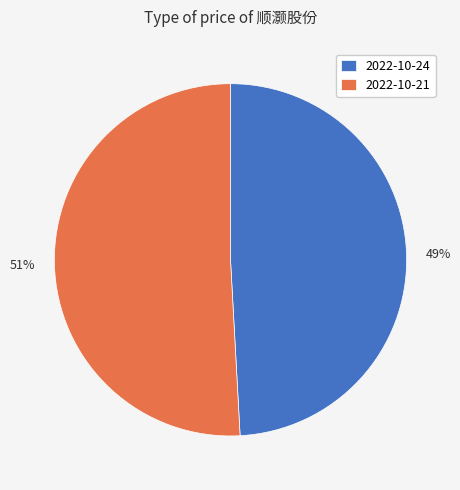

Does 2022-10-24 represent more than half of the total?

No